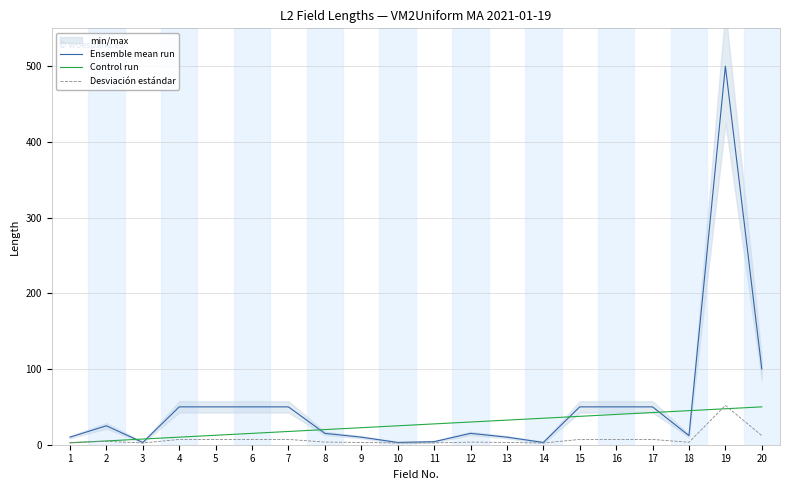

Rank the categories by Desviación estándar value from lowest to highest.

3, 10, 14, 11, 1, 9, 13, 18, 8, 12, 2, 4, 5, 6, 7, 15, 16, 17, 20, 19